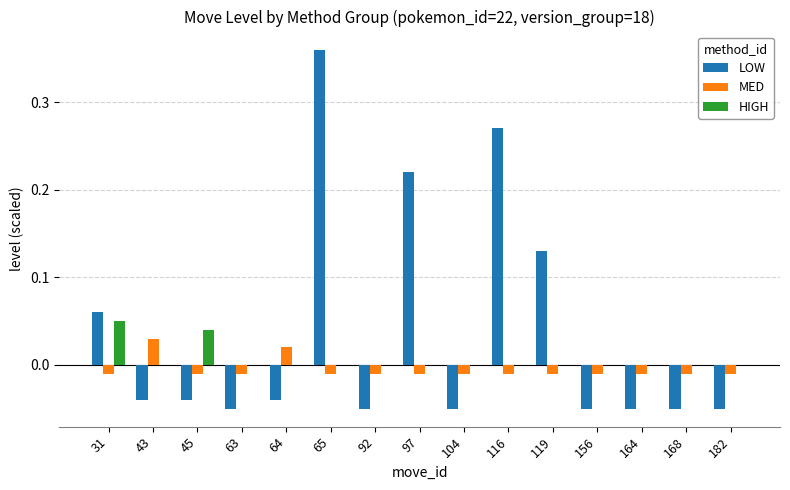

Which series changed the most between 31 and 156?

LOW